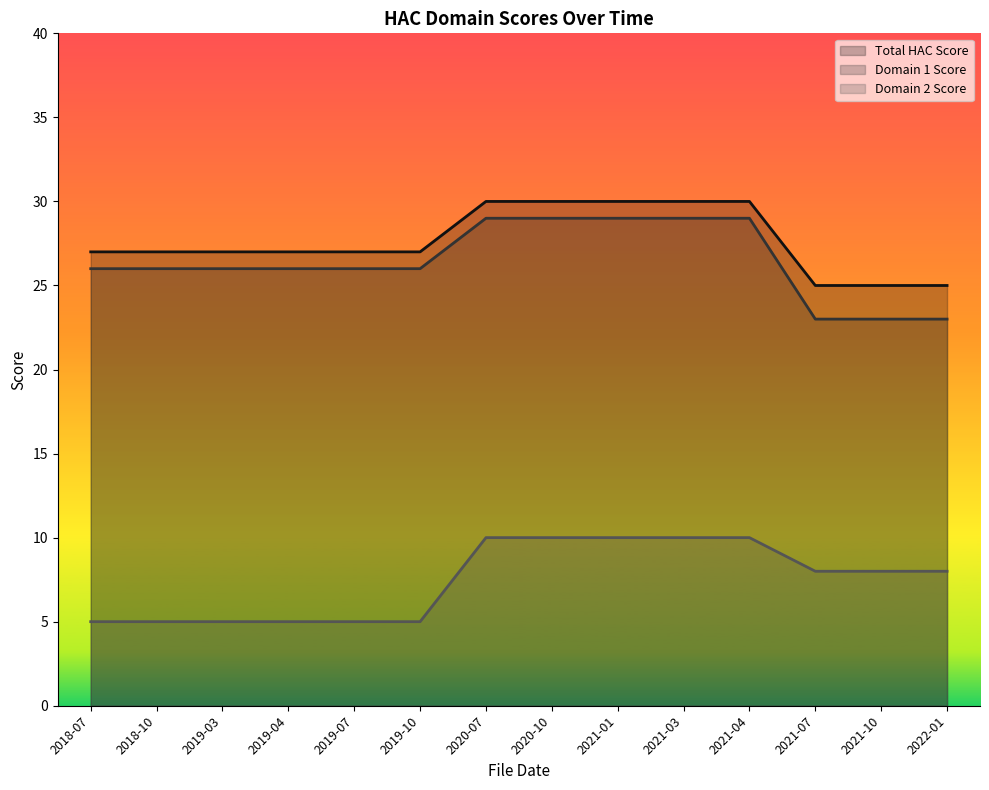

What is the maximum value shown in the chart?

30